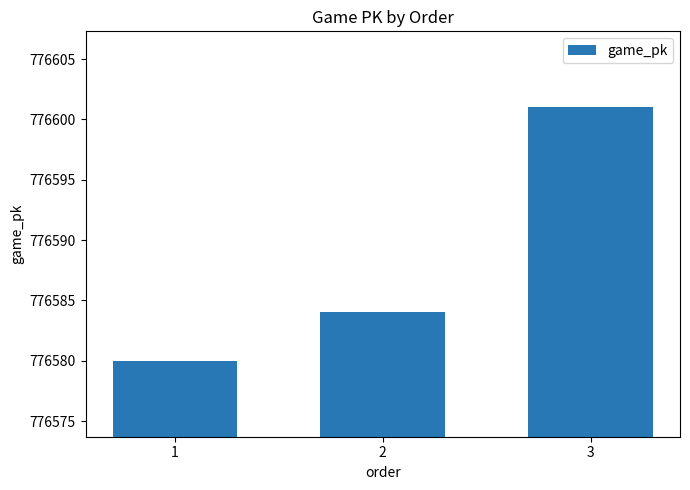

What is the greatest value displayed?

776601